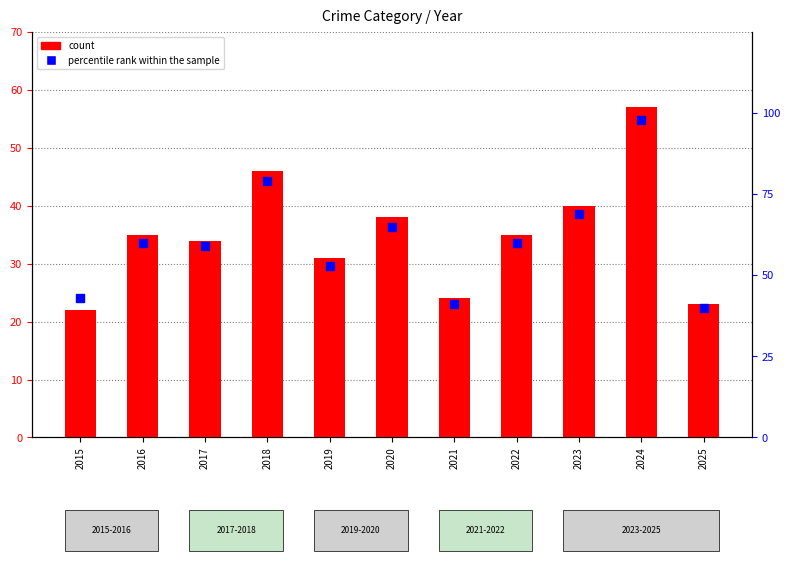

Which series reaches the minimum Y coordinate?

count